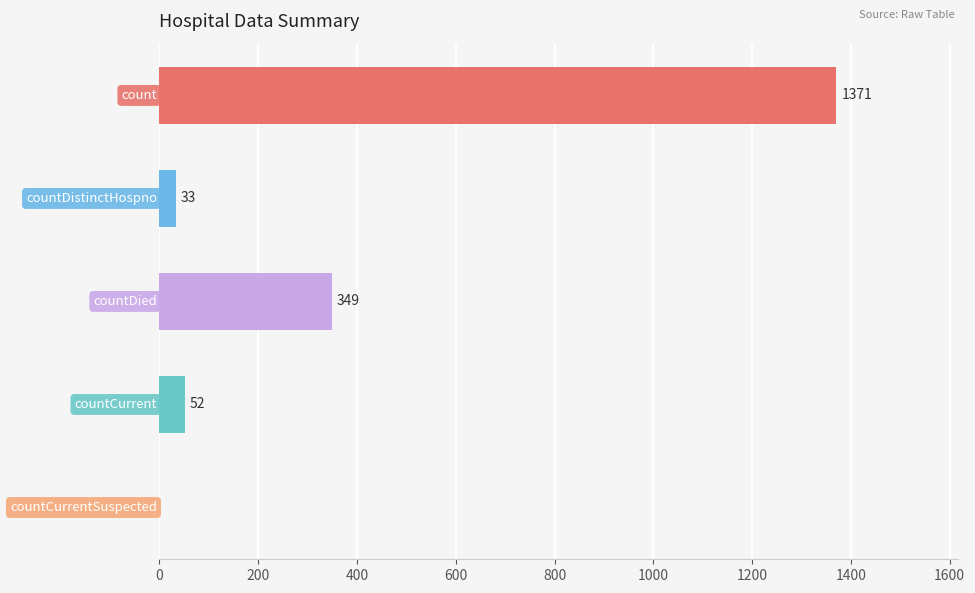

What is the sum of all values?

1805